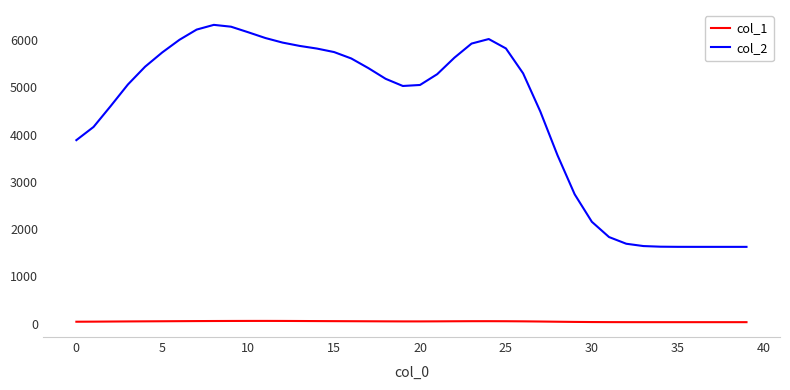

Which series has the widest spread of values?

col_2